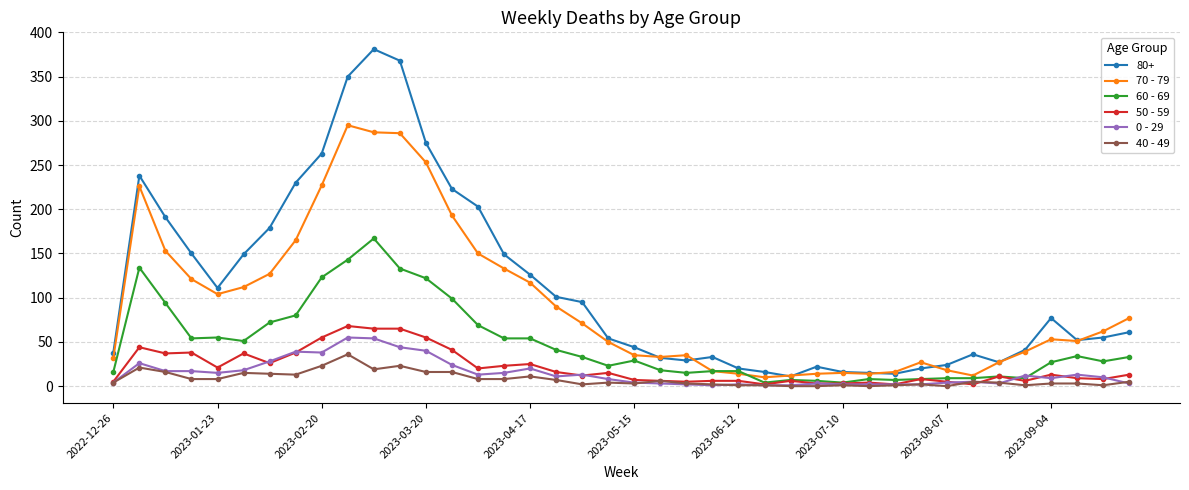

Which series has the largest range (max minus min)?

80+